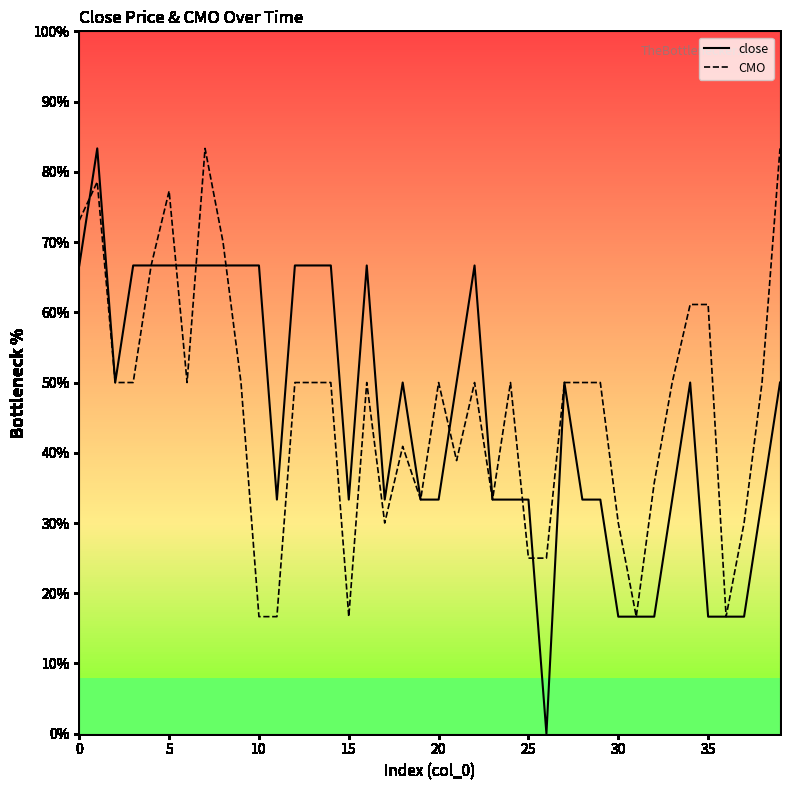

What is the highest value of the close series?

83.3